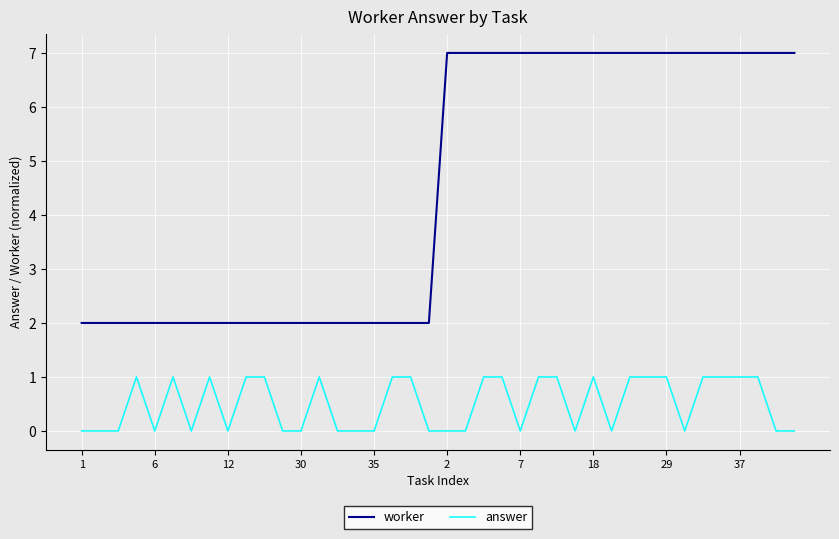

Rank the series by their average value, from lowest to highest.

answer, worker